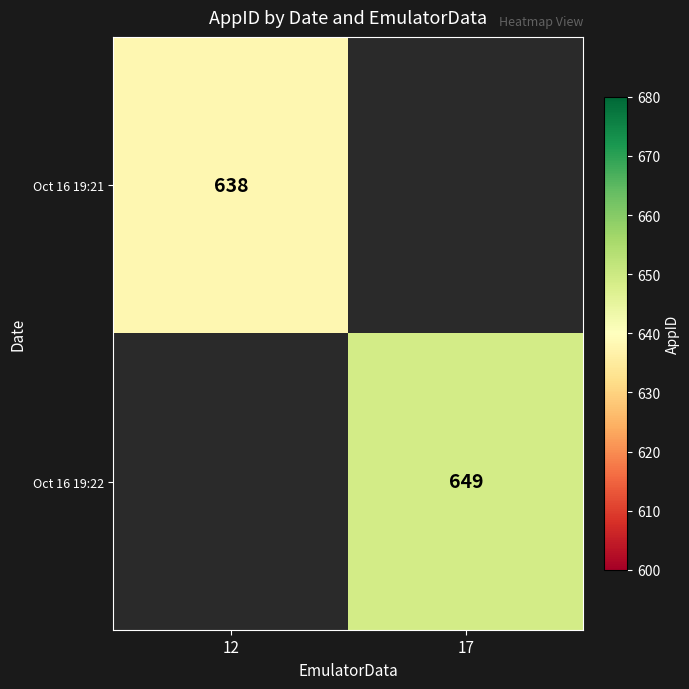

True or false: Oct 16 19:22 has a value of 294 at 17.

False